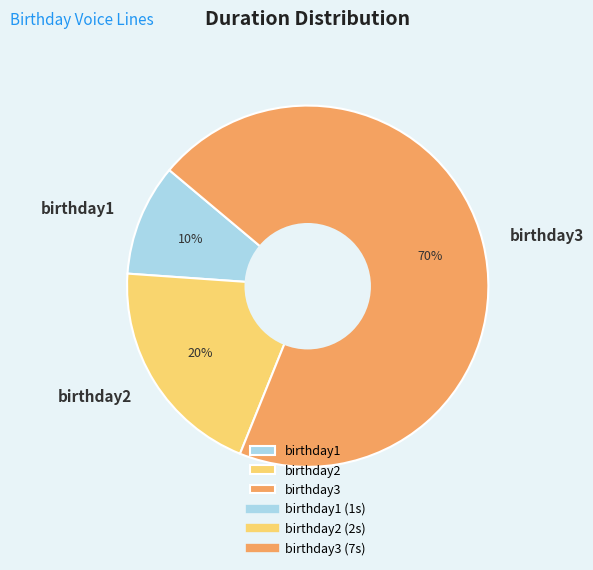

To the nearest percent, what portion does birthday1 represent?

10%